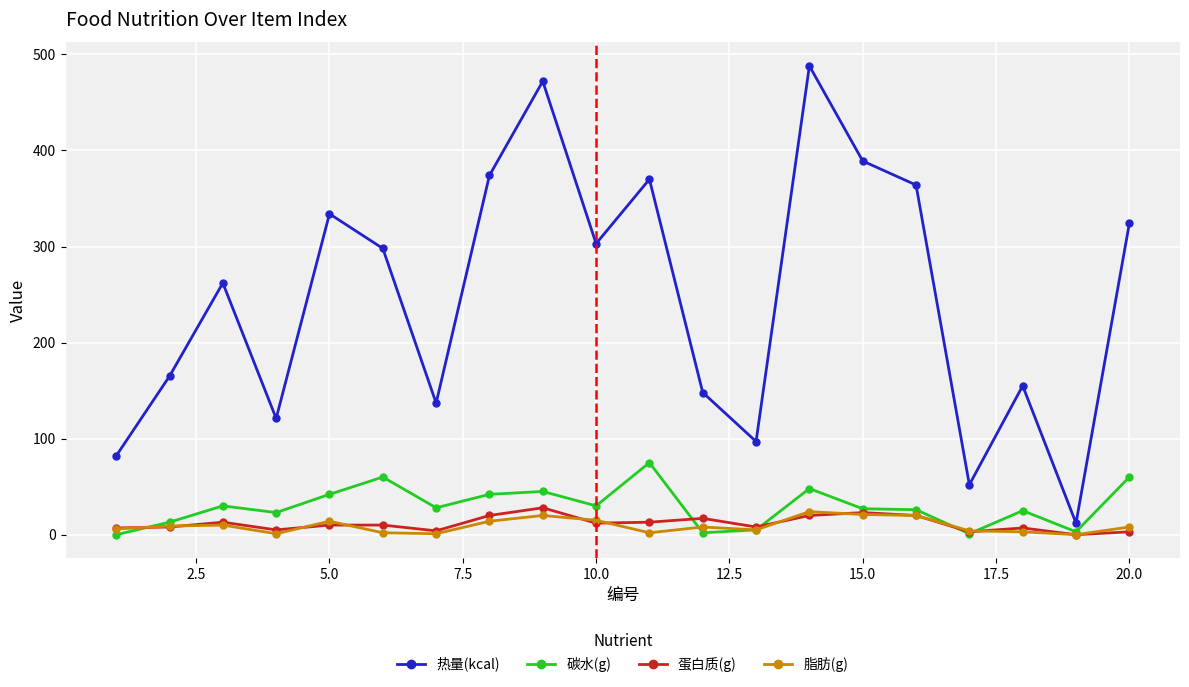

Does the chart display data point markers on the line(s)?

Yes